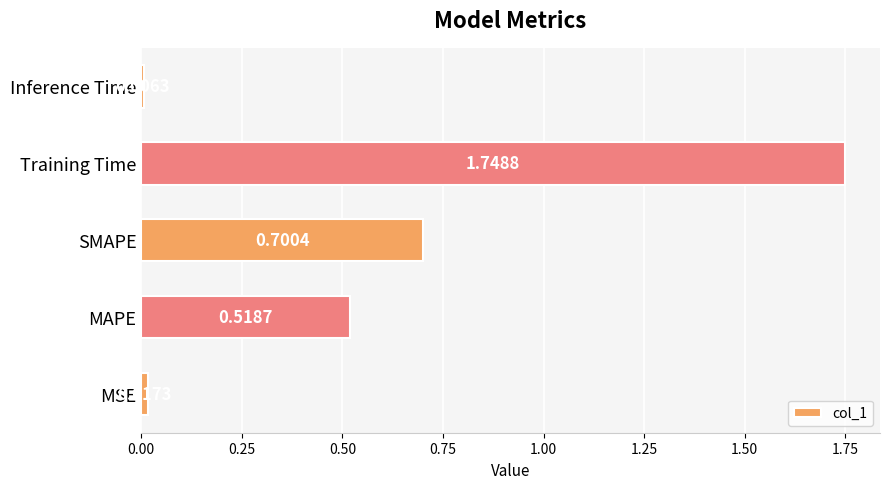

Which has a higher value, SMAPE or MSE?

SMAPE